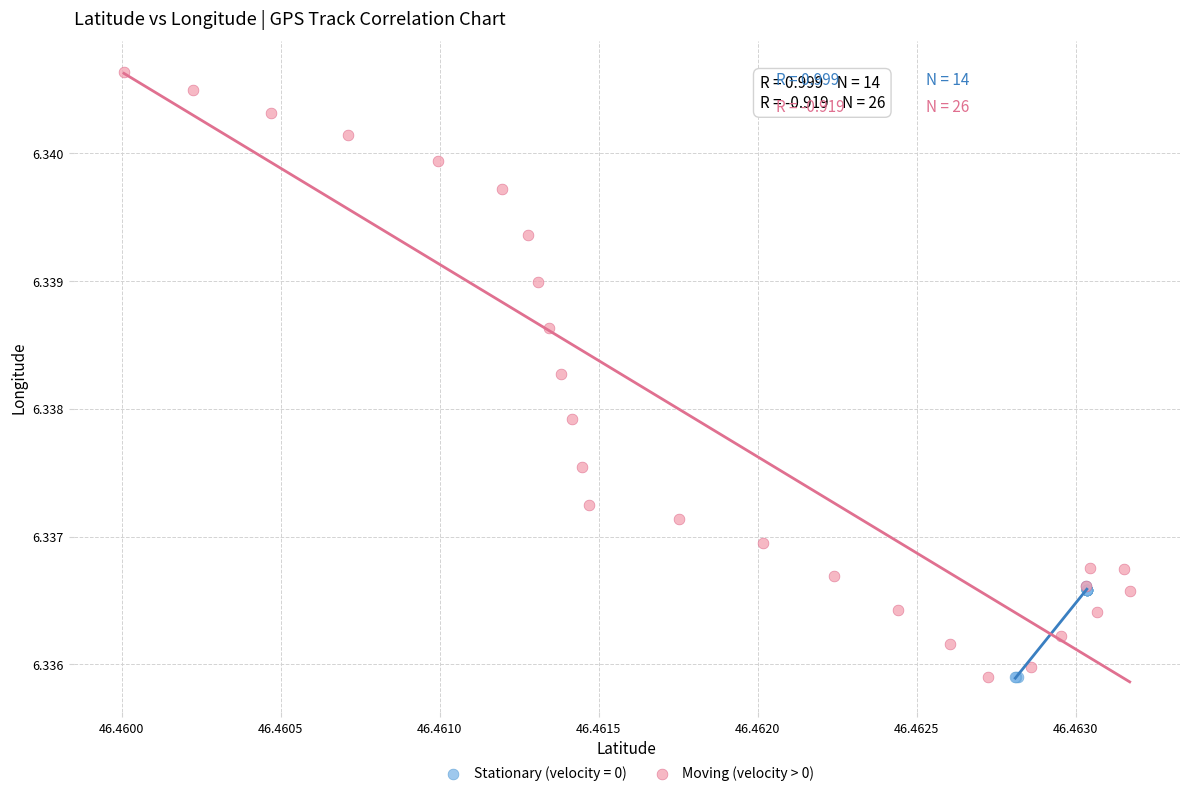

Which series contains the highest Y value?

Moving (velocity > 0)